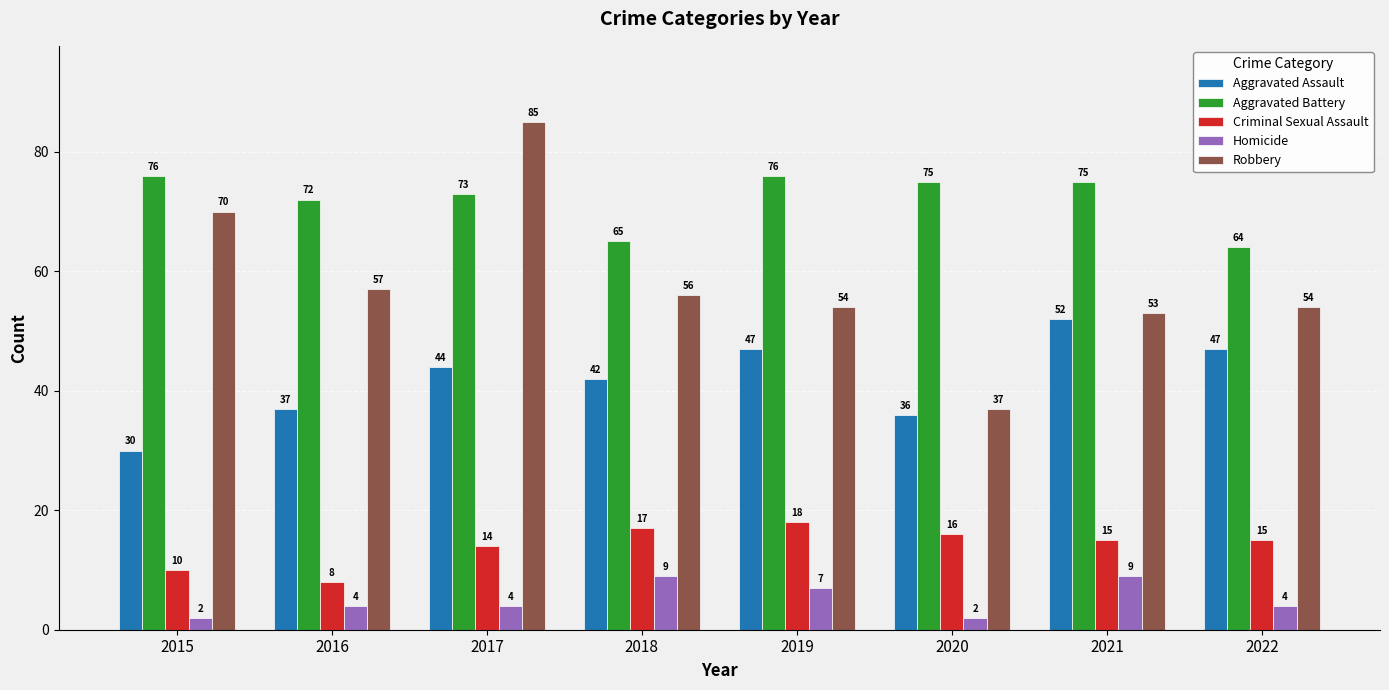

What is the total value across all series at 2020?

166